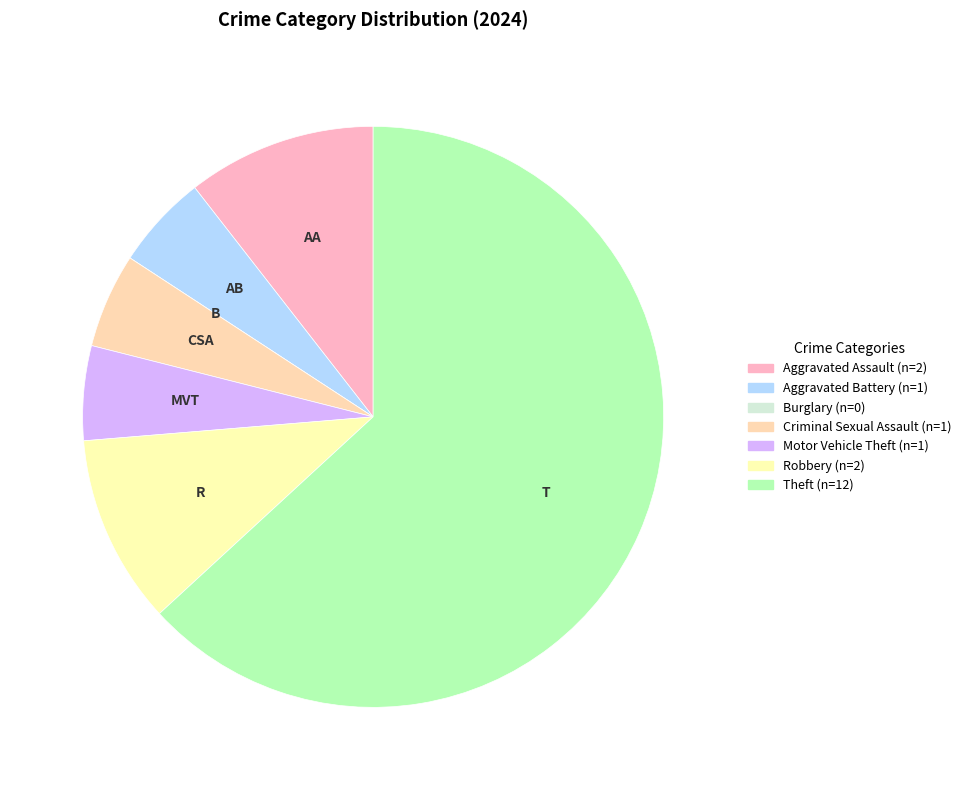

Is it true that Robbery is 1% of the pie?

False